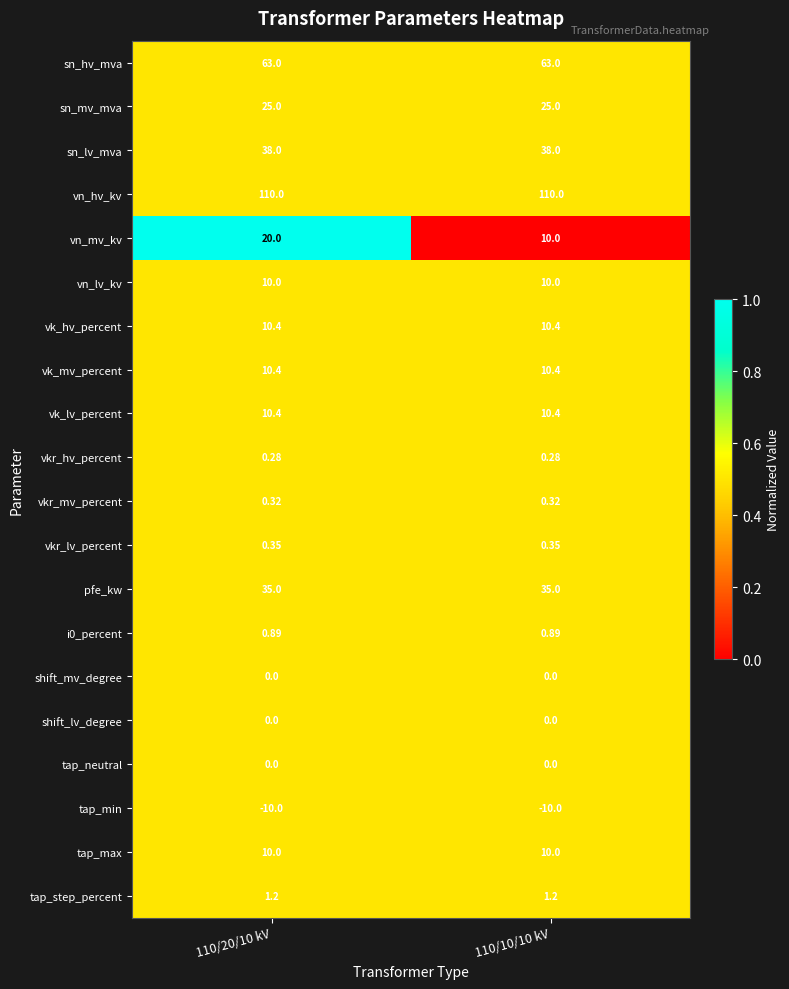

Which series changed the most between 110/20/10 kV and 110/10/10 kV?

vn_mv_kv